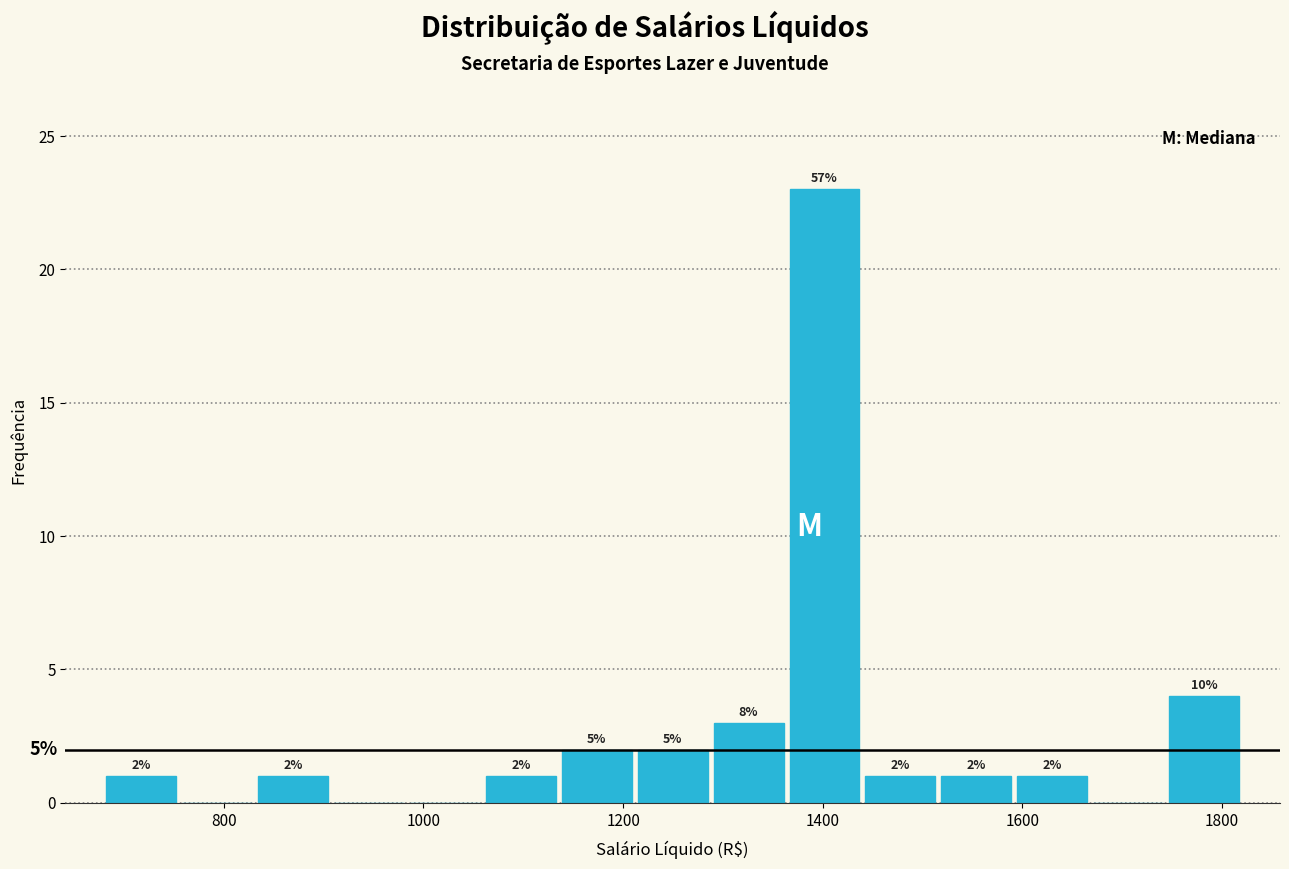

Read against the x-axis, roughly where is the centre of the tallest bar?

1400